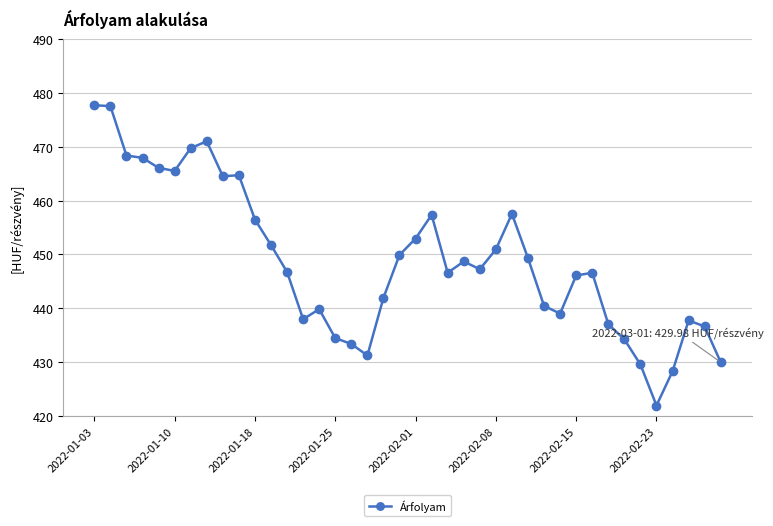

What is the value of the 32nd point from the left?

446.6